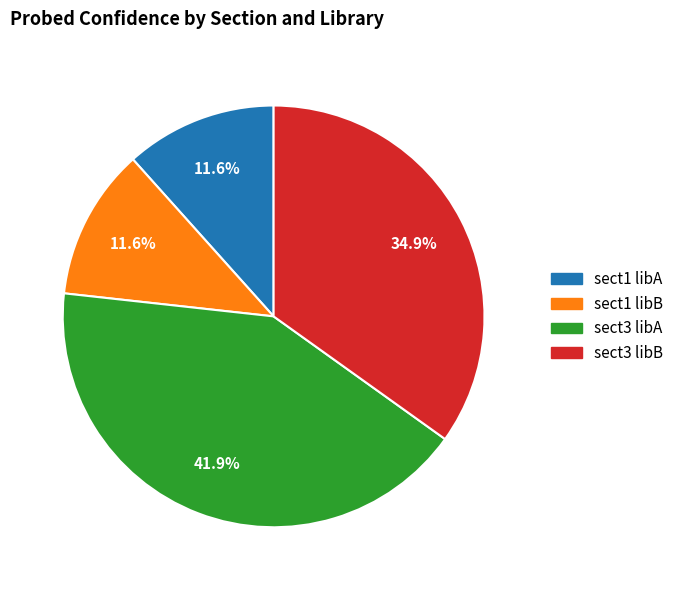

How many segments does this pie chart have?

4